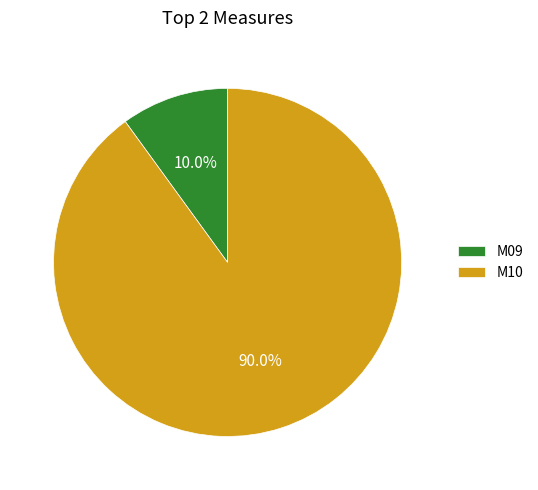

Which has a higher value, M10 or M09?

M10